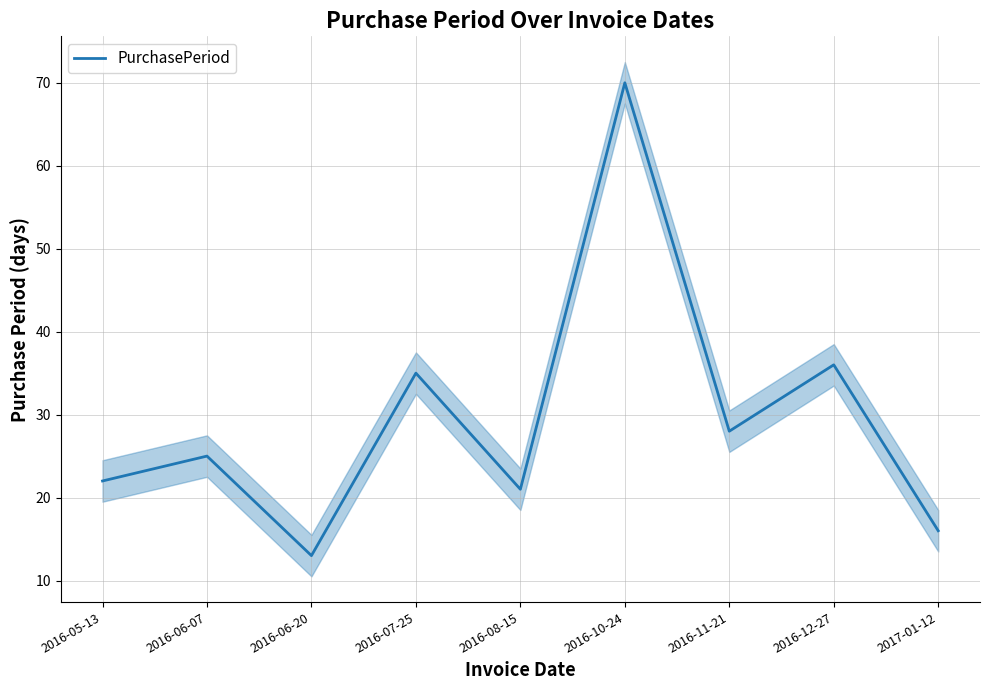

Reading right to left, extract all data points from this chart.

16	36	28	70	21	35	13	25	22